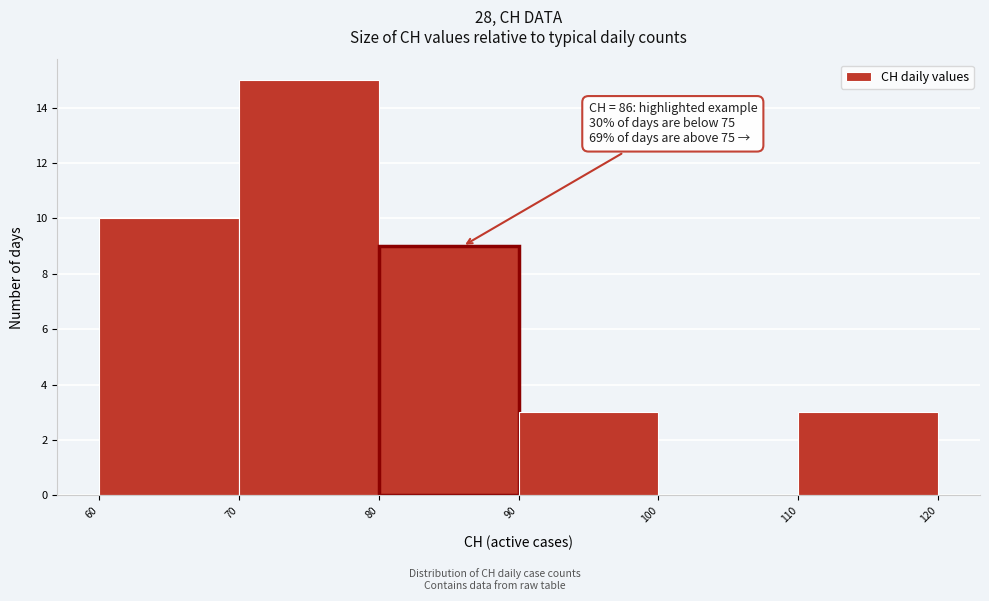

Over which range of the x-axis is the bar tallest?

70 to 80